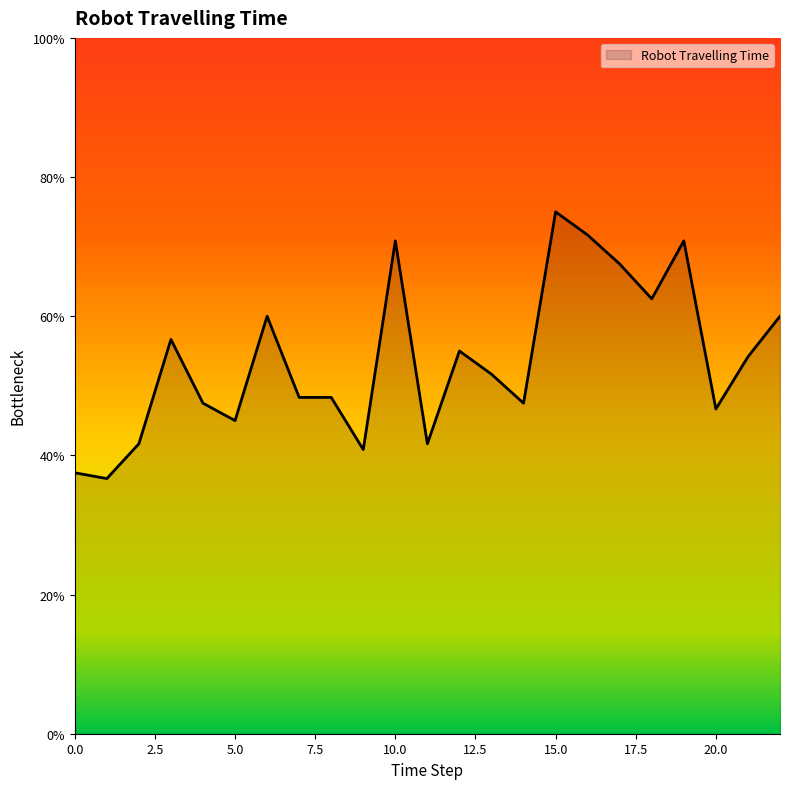

What is the difference between the maximum and minimum values?

38.3